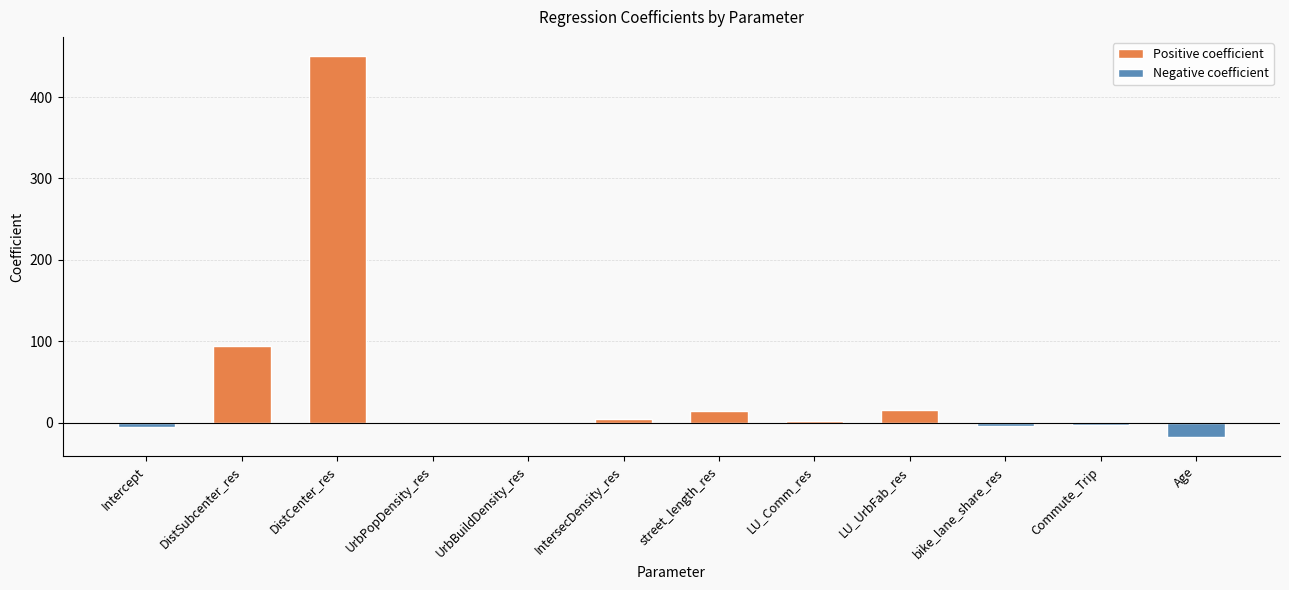

Where is the data nearest to the value 216?

DistSubcenter_res